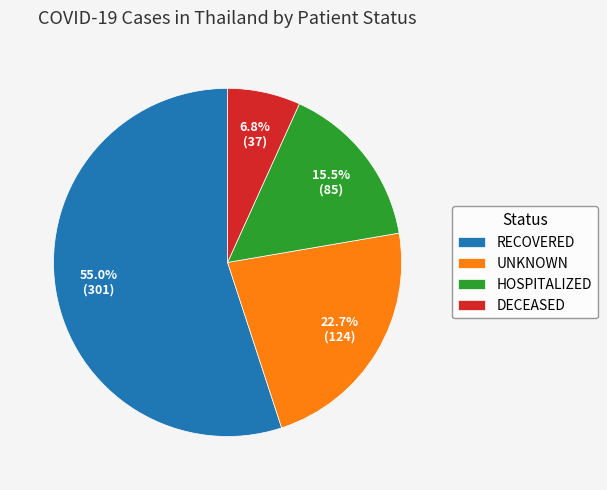

Approximately how many times larger is the value at UNKNOWN compared to RECOVERED?

0.4